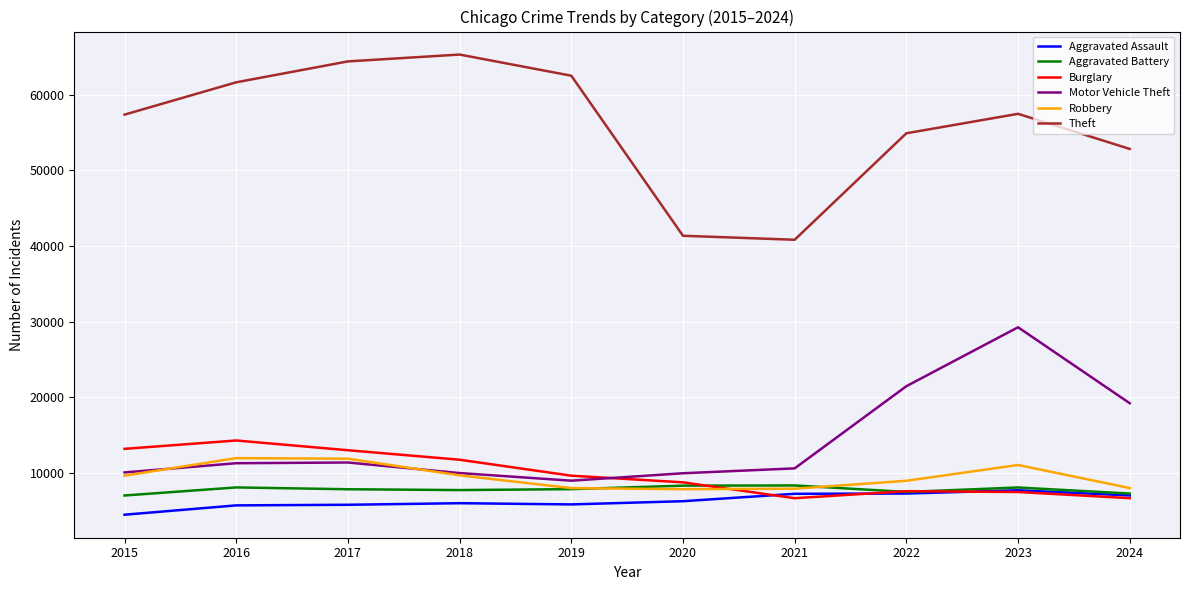

The value of Robbery at 2015 is 9638. True or false?

True